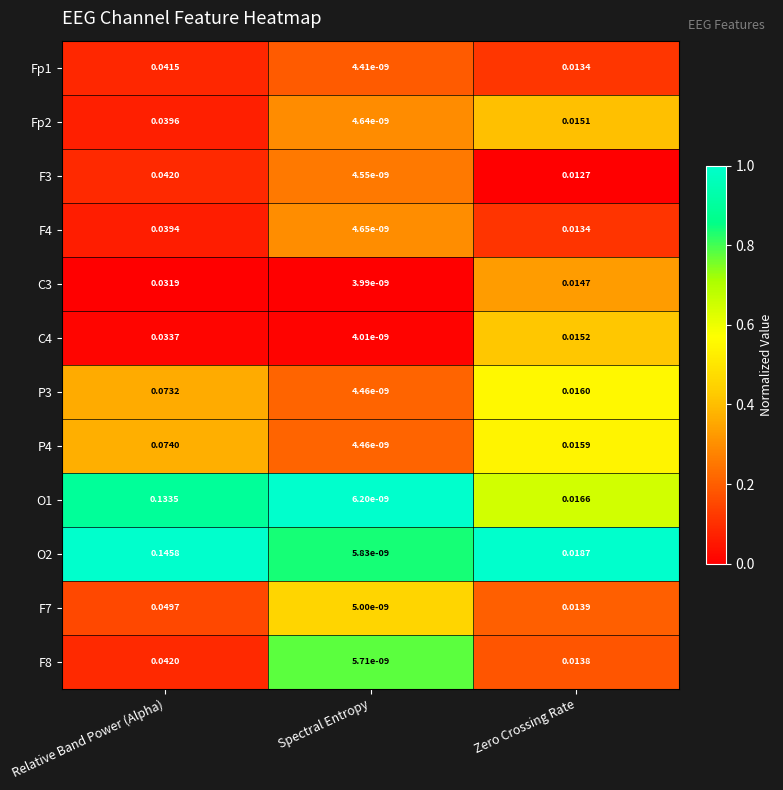

Which category has the highest value in the O2 series?

Relative Band Power (Alpha)